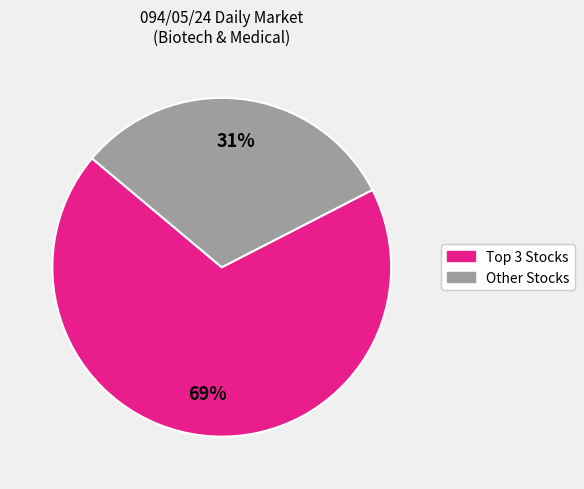

What is the majority slice?

Top 3 Stocks